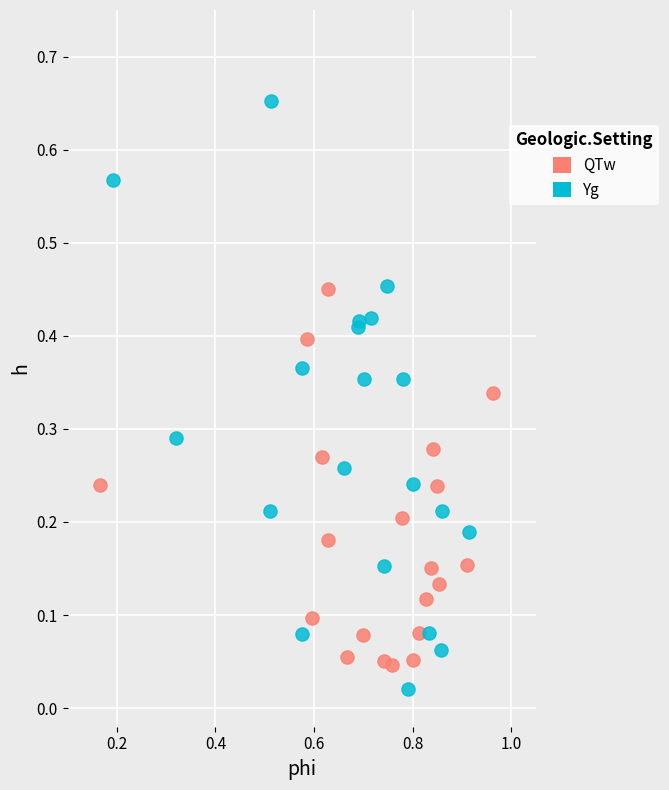

Which series contains the highest Y value?

Yg